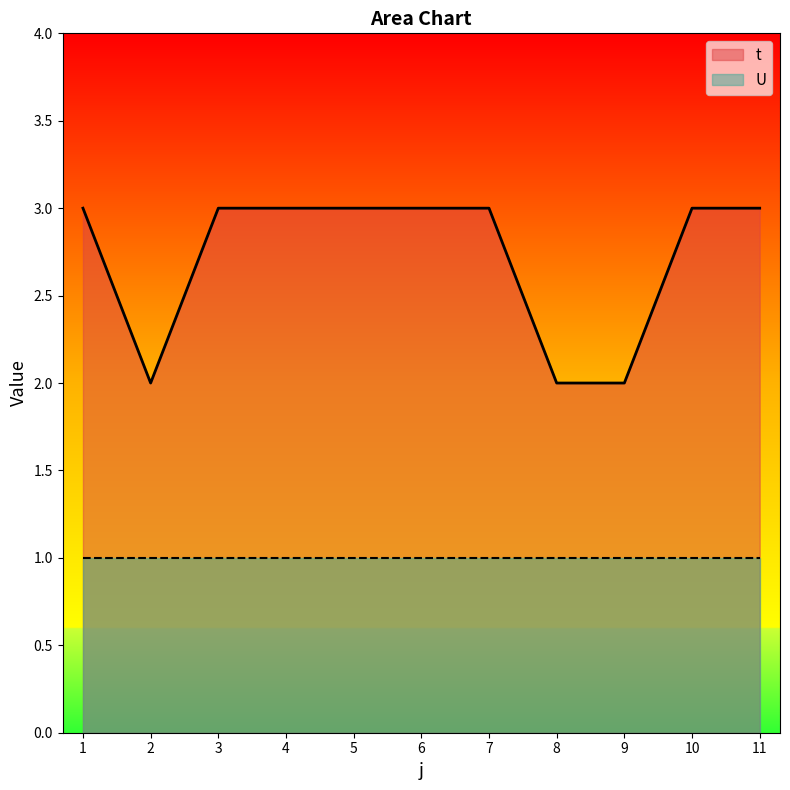

What is the approximate value at 9?

2